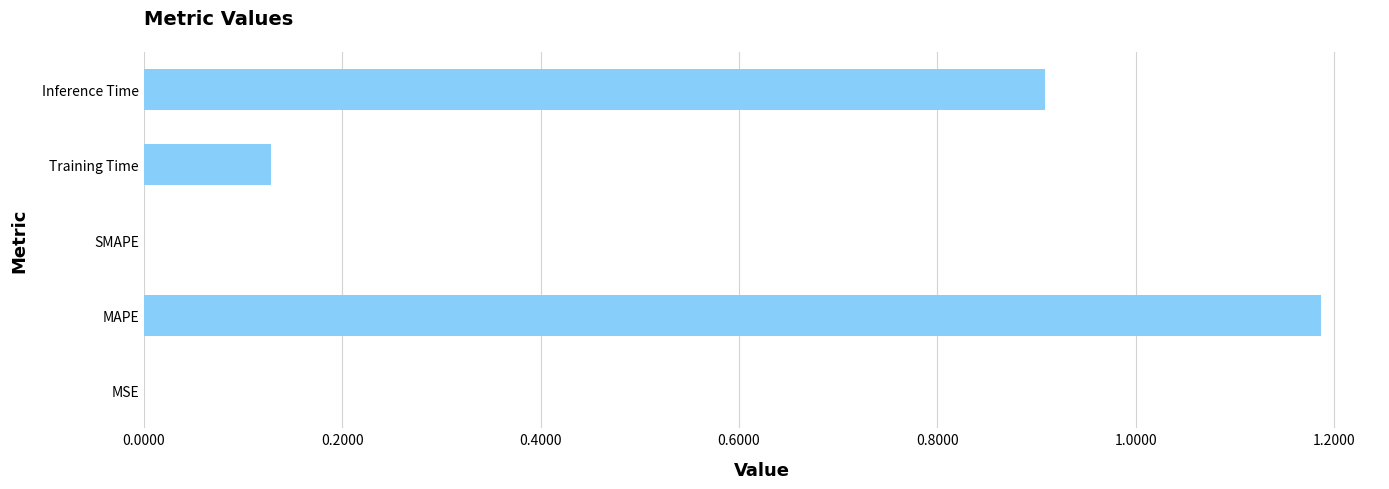

What is the change in value from SMAPE to Training Time?

+0.1